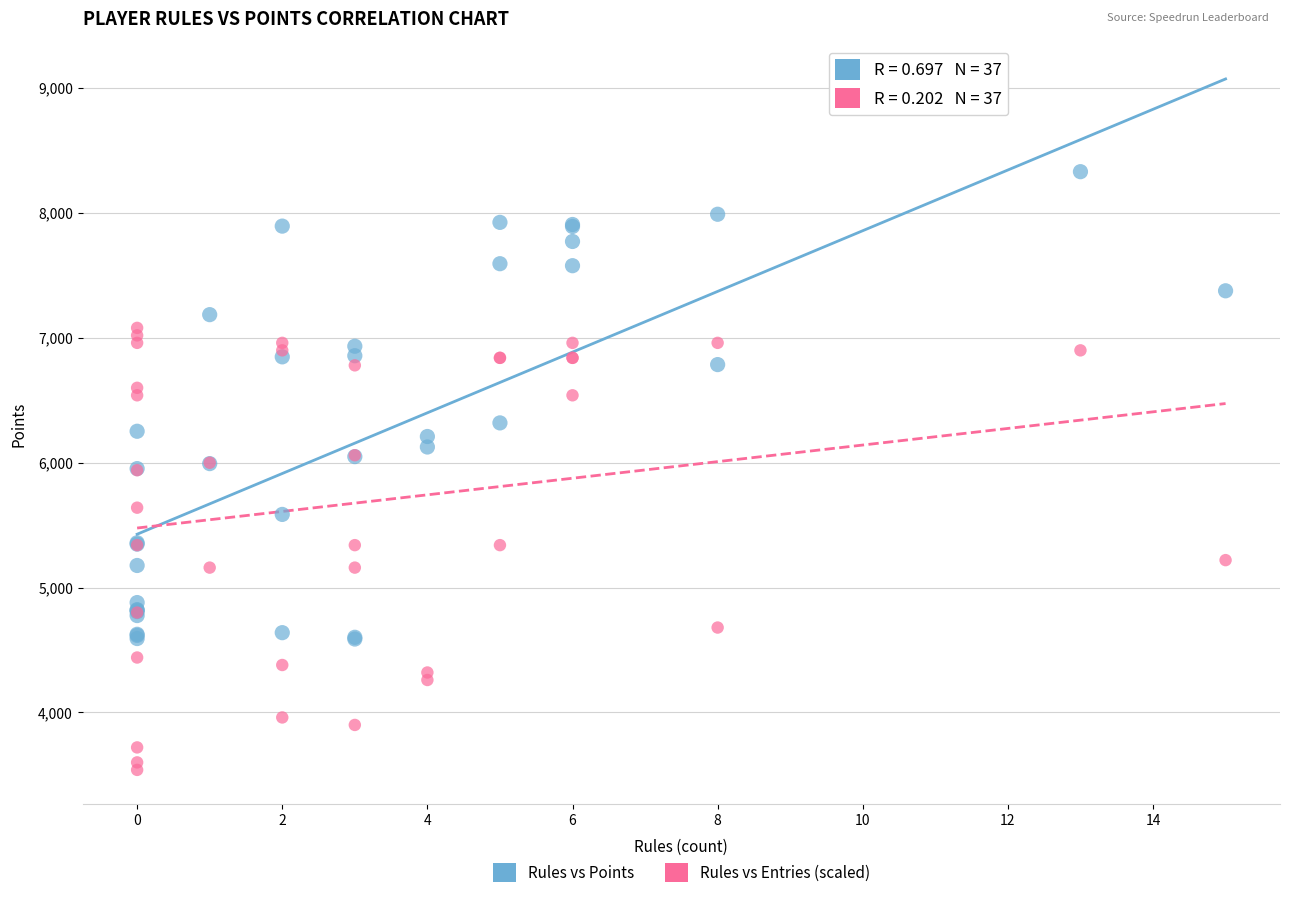

Which series reaches the maximum Y coordinate?

Rules vs Points